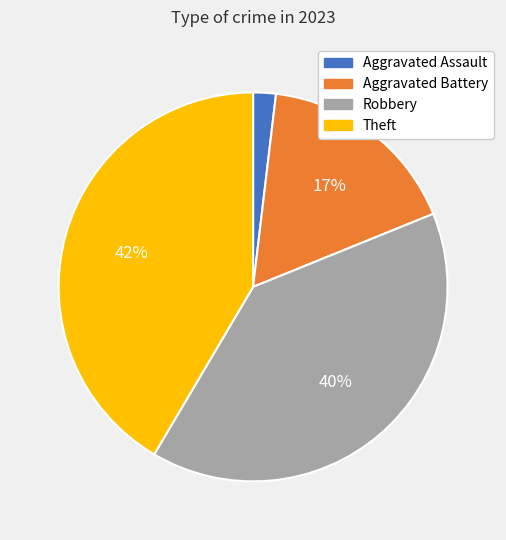

To the nearest percent, what is the difference between the largest and smallest slice percentages?

40%